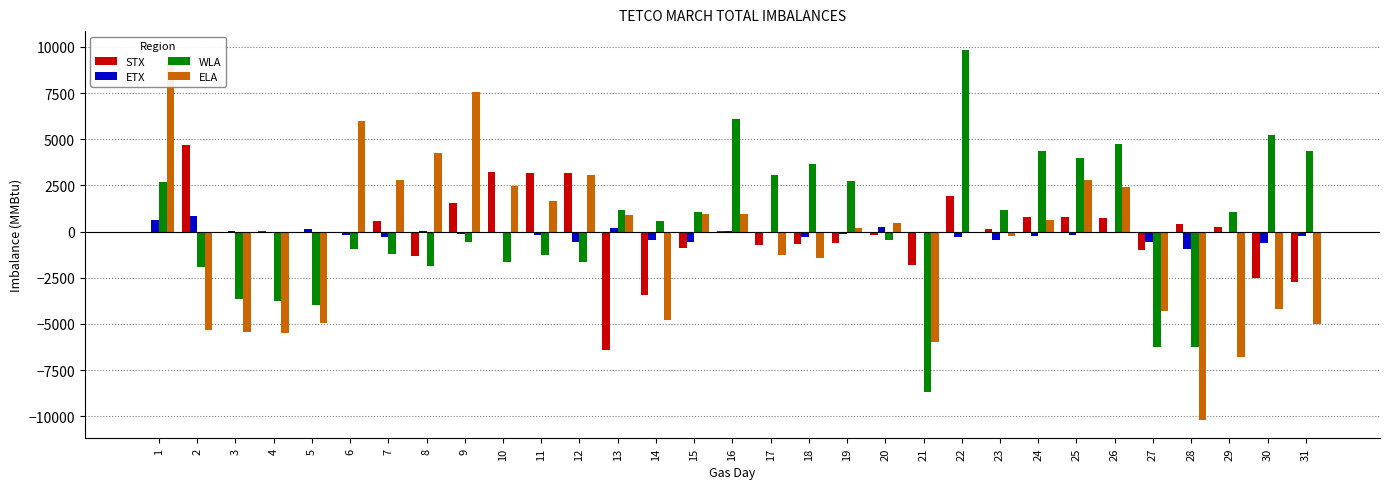

Reading left to right, extract all data points from this chart.

STX: -30	4699	-34	23	-18	-69	583	-1316	1537	3217	3175	3175	-6418	-3421	-890	22	-701	-663	-597	-168	-1835	1931	115	786	793	758	-971	394	271	-2515	-2703
ETX: 610	855	54	-95	127	-166	-273	45	-106	-86	-188	-550	215	-467	-576	17	-67	-271	-142	263	-26	-297	-461	-259	-195	-66	-545	-921	-34	-626	-232
WLA: 2673	-1913	-3674	-3740	-4000	-929	-1193	-1884	-549	-1630	-1252	-1650	1188	599	1079	6075	3041	3675	2758	-479	-8673	9857	1180	4350	3999	4766	-6247	-6240	1072	5253	4387
ELA: 9085	-5354	-5454	-5495	-4925	5970	2769	4275	7584	2492	1671	3087	925	-4799	935	967	-1244	-1443	217	462	-5998	-88	-220	653	2810	2442	-4277	-10189	-6784	-4202	-4983